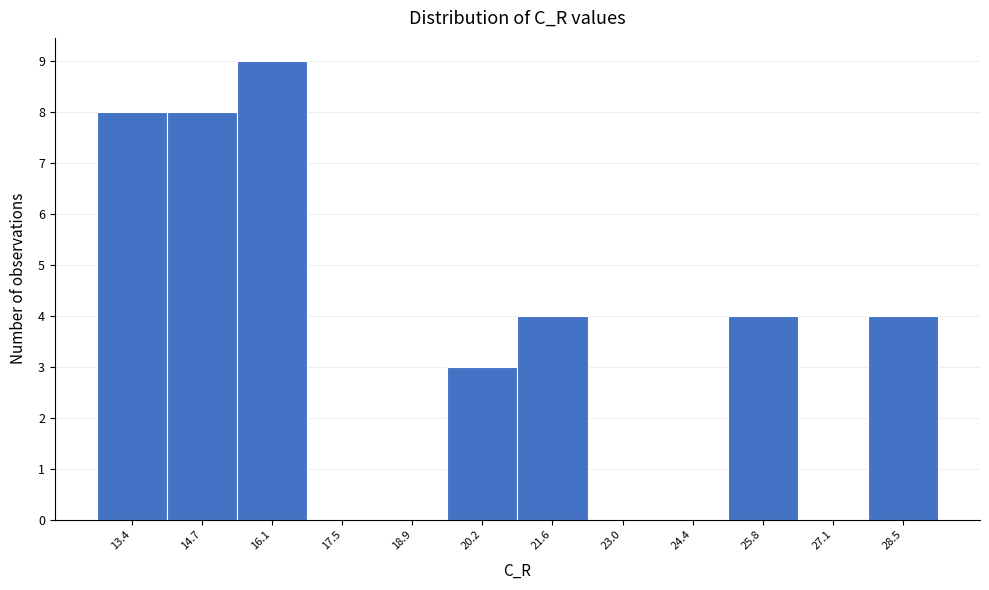

Reading left to right, transcribe all the data shown in this chart.

13.4=8	14.7=8	16.1=9	17.5=0	18.9=0	20.2=3	21.6=4	23.0=0	24.4=0	25.8=4	27.1=0	28.5=4